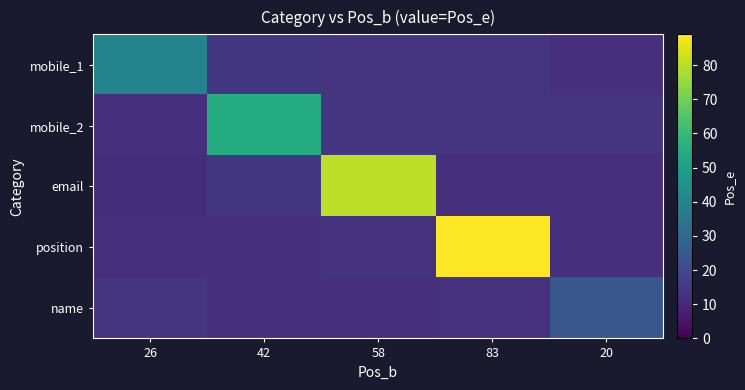

At how many categories does at least one series exceed 61?

2